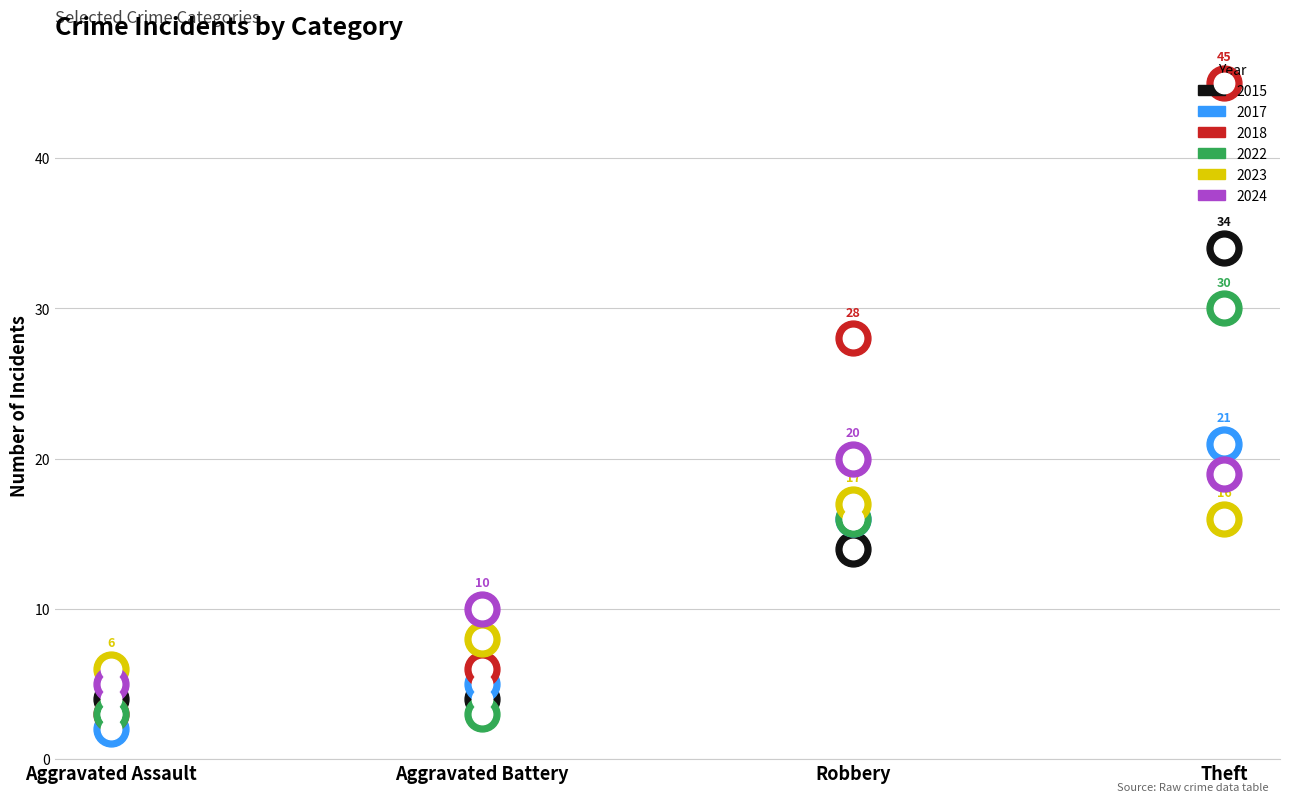

At how many categories does at least one series exceed 17?

2